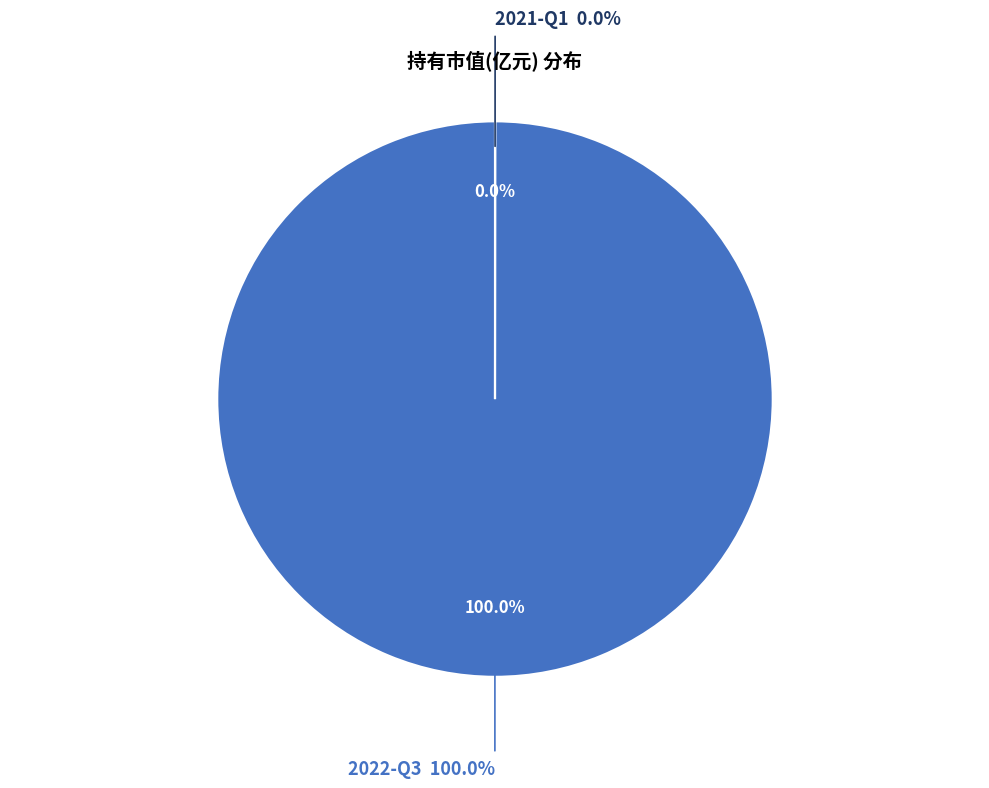

Which has a higher value, 2022-Q3 or 2021-Q1?

2022-Q3